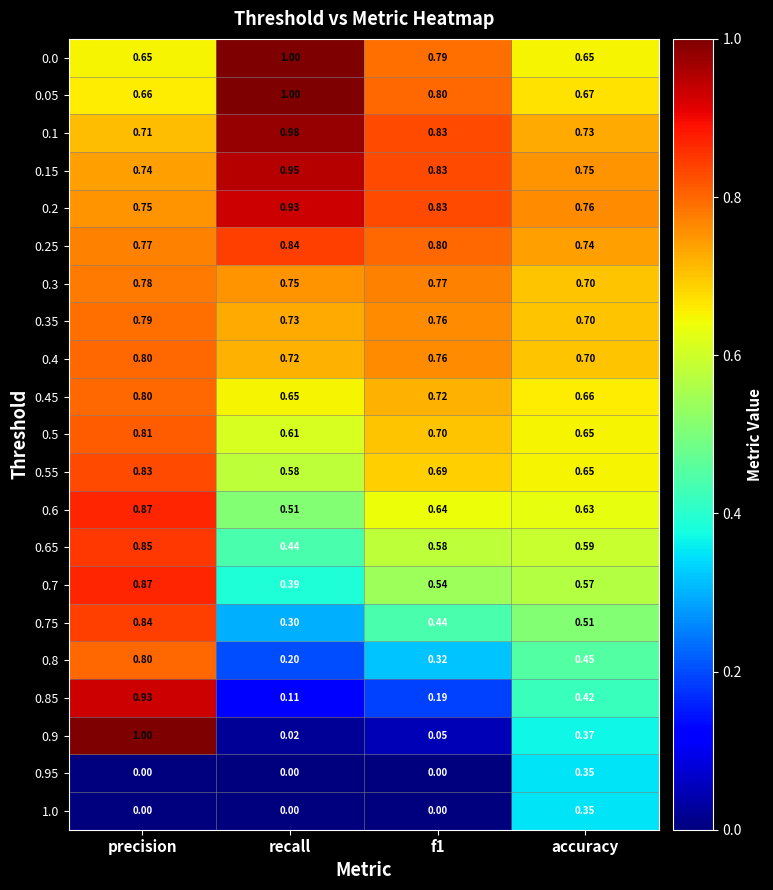

At which label is 0.2 closest to 0?

precision